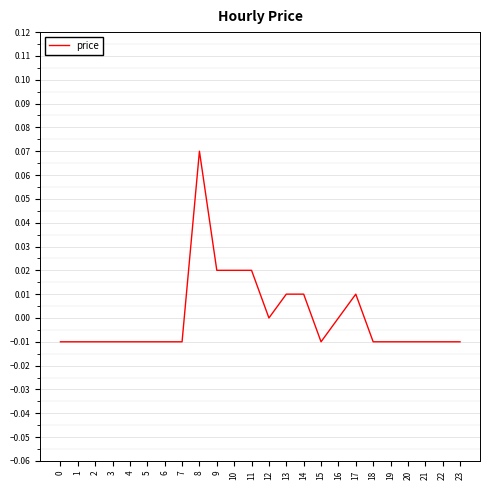

Which has a higher value, 11 or 2?

11